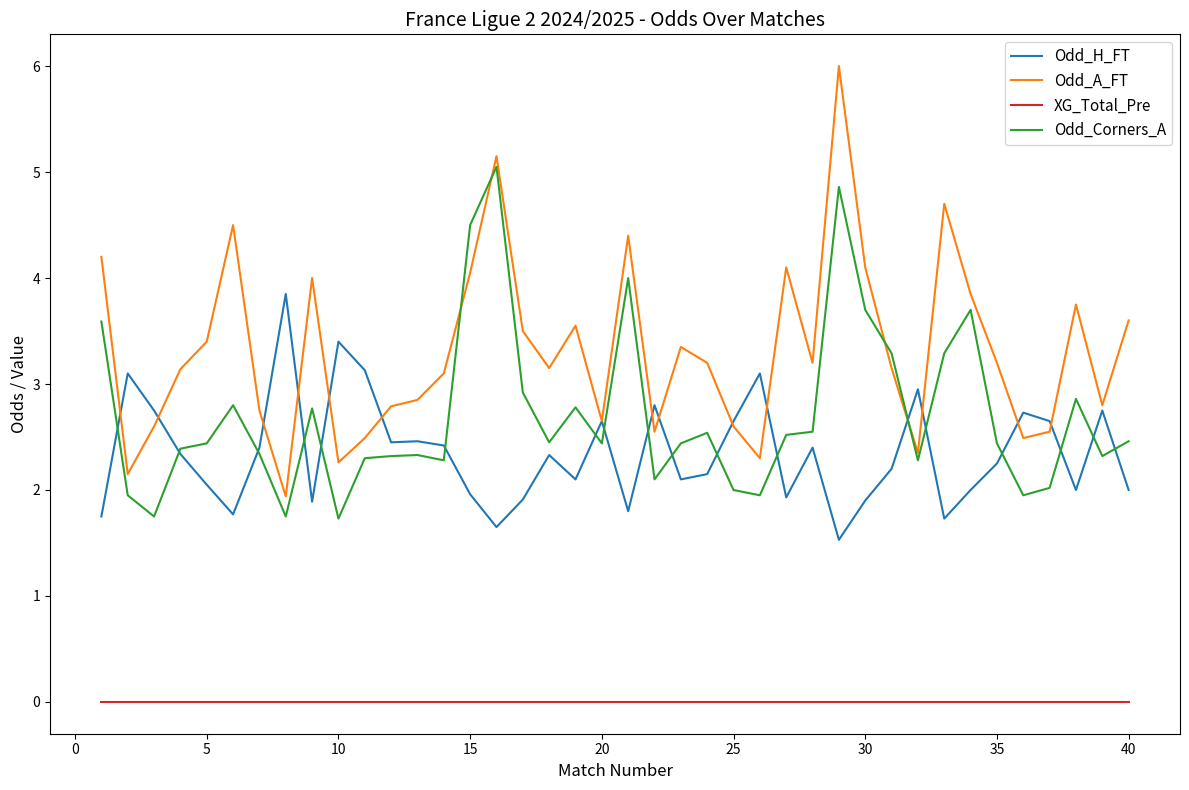

Does the chart have visible grid lines?

No